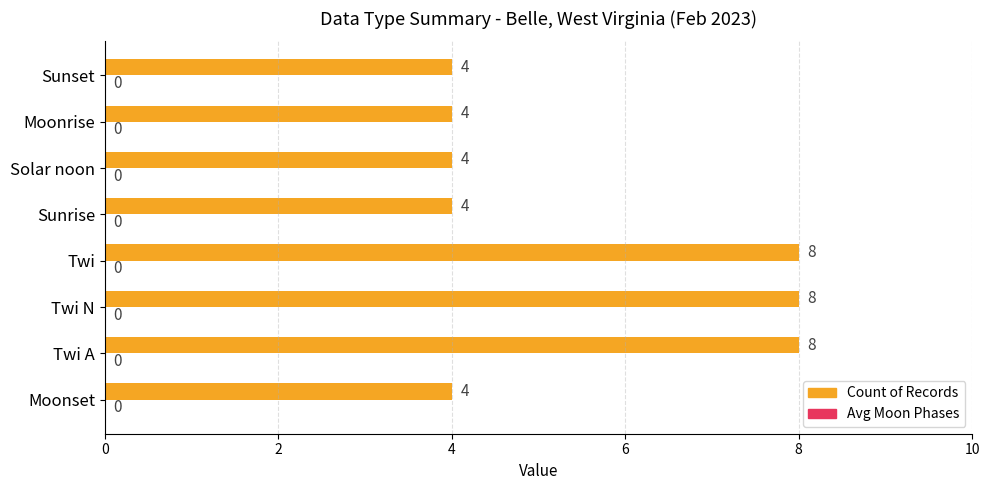

Approximately how many times larger is the value at Moonrise compared to Sunset?

1.0